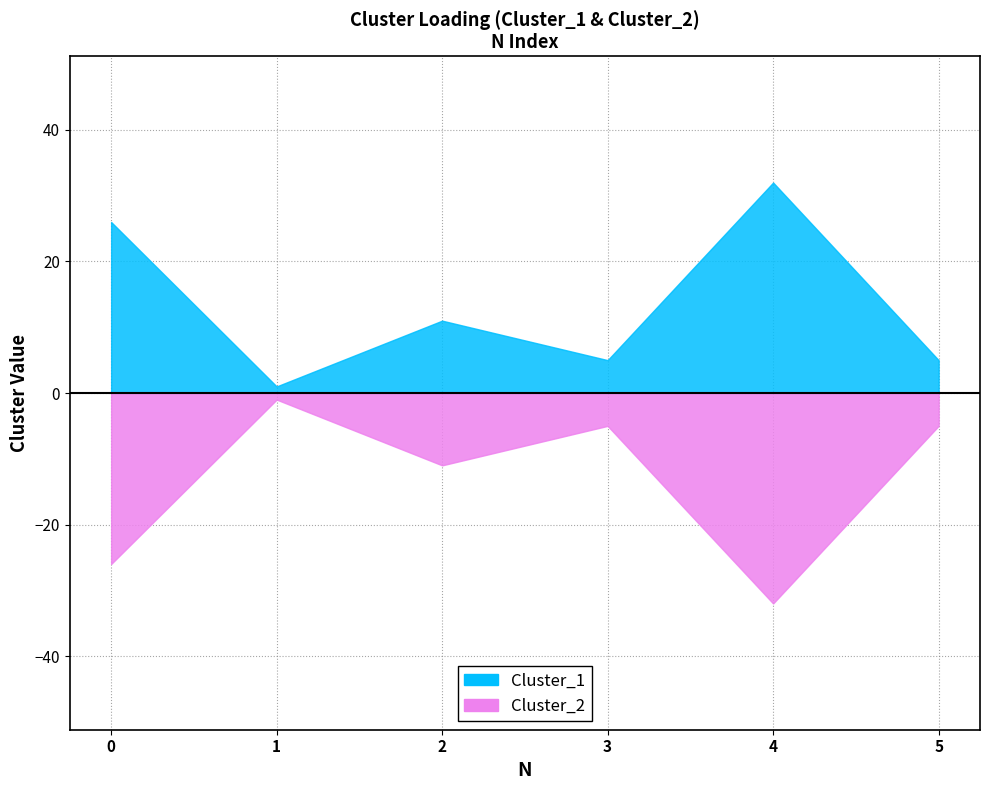

What is the smallest value displayed?

1